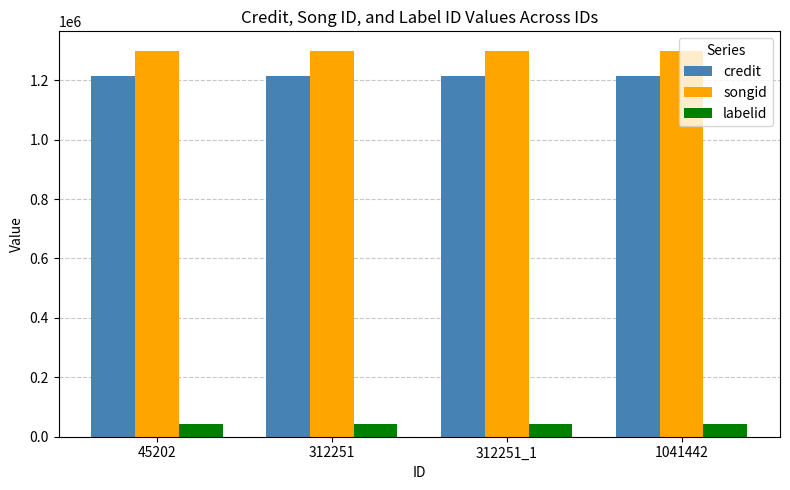

The value of labelid at 45202 is 42843. True or false?

True